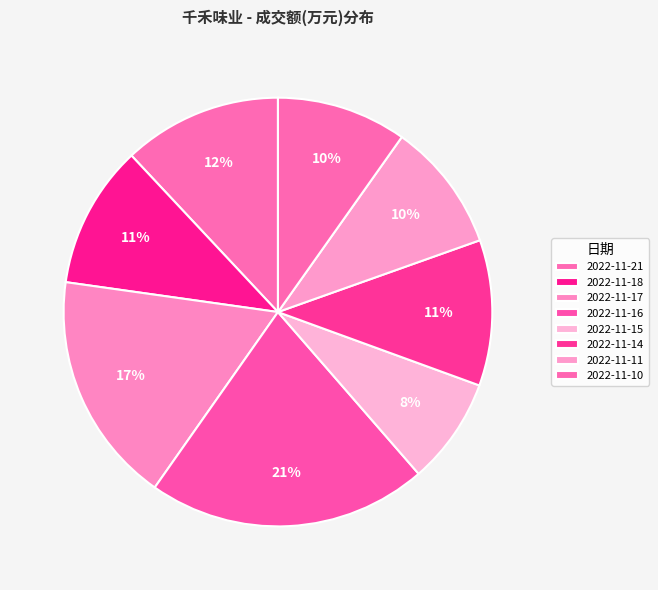

Which category has the biggest portion of the pie?

2022-11-16